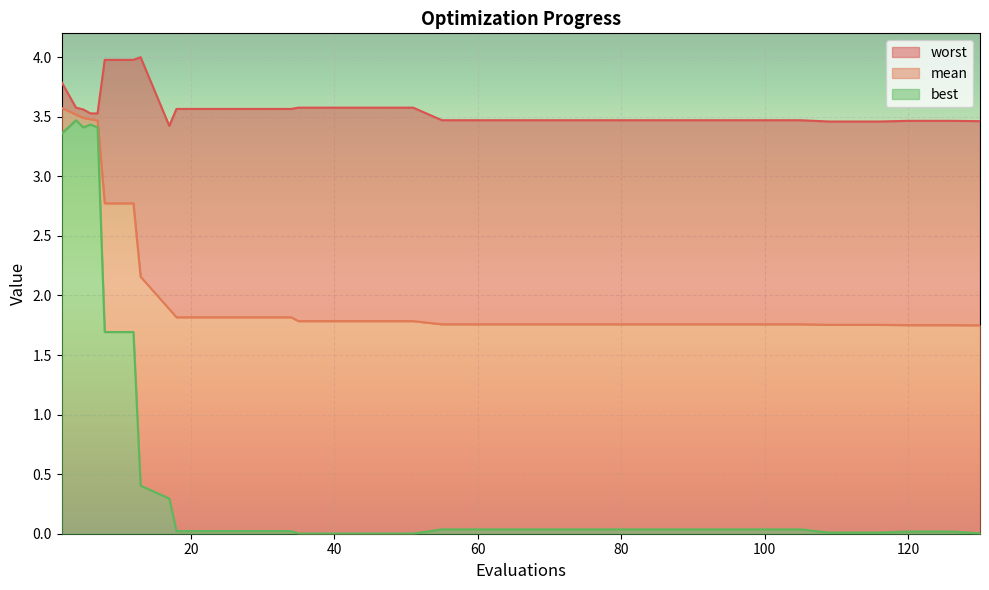

Between 55 and 8, which is larger?

8